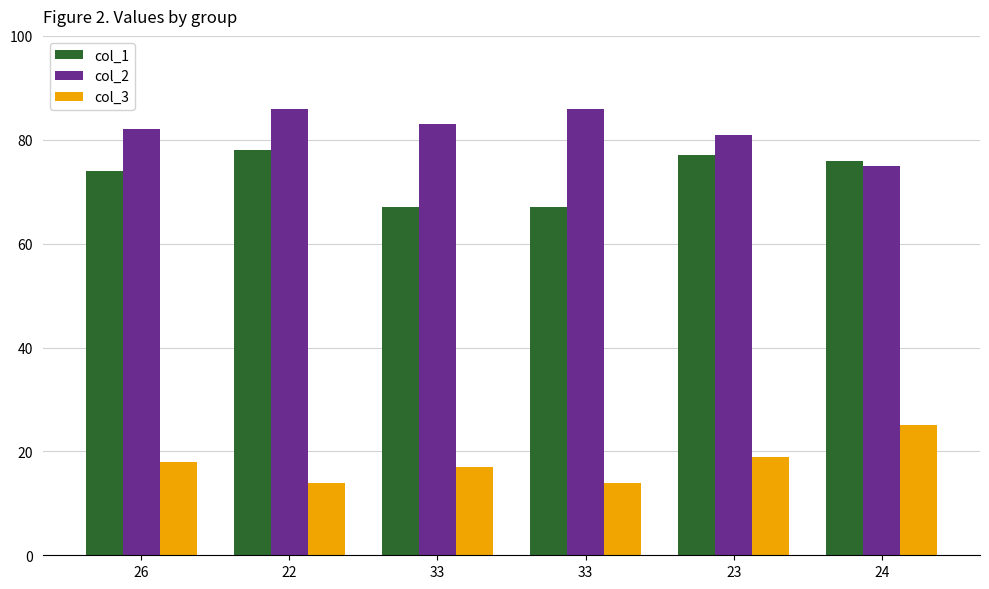

Is the value of col_1 at 23 greater than the value of col_3 at 33?

Yes